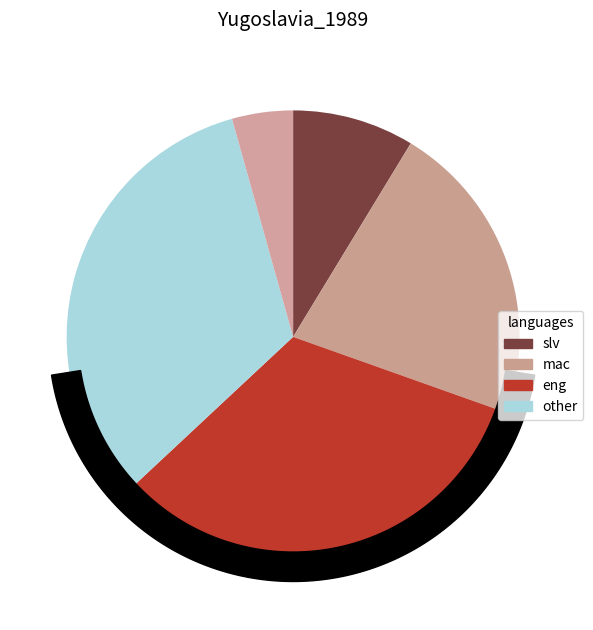

Is there a majority slice in this chart?

Yes